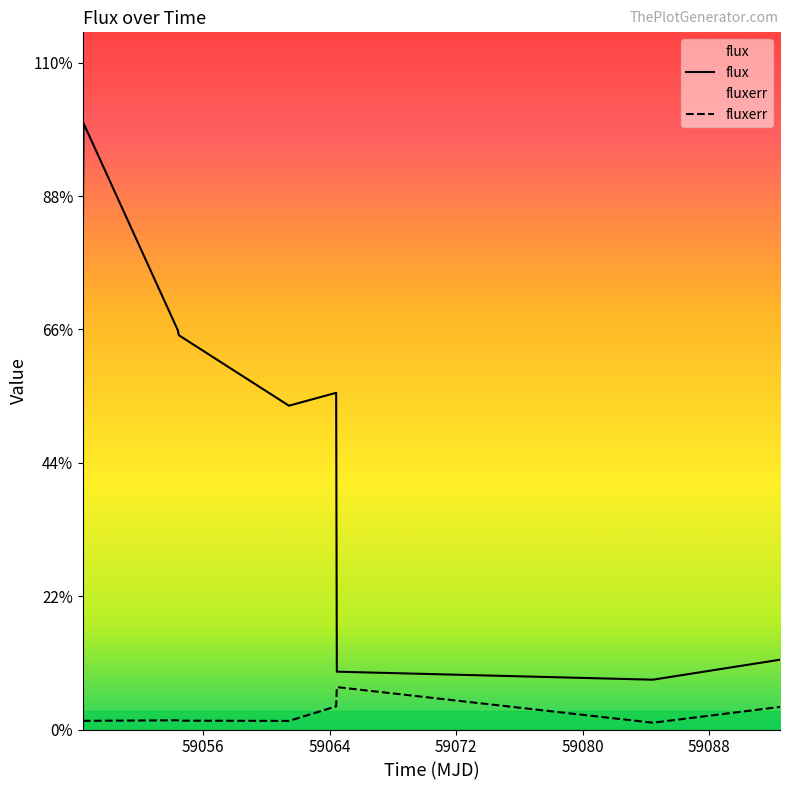

Rank the series by their average value, from highest to lowest.

flux, fluxerr